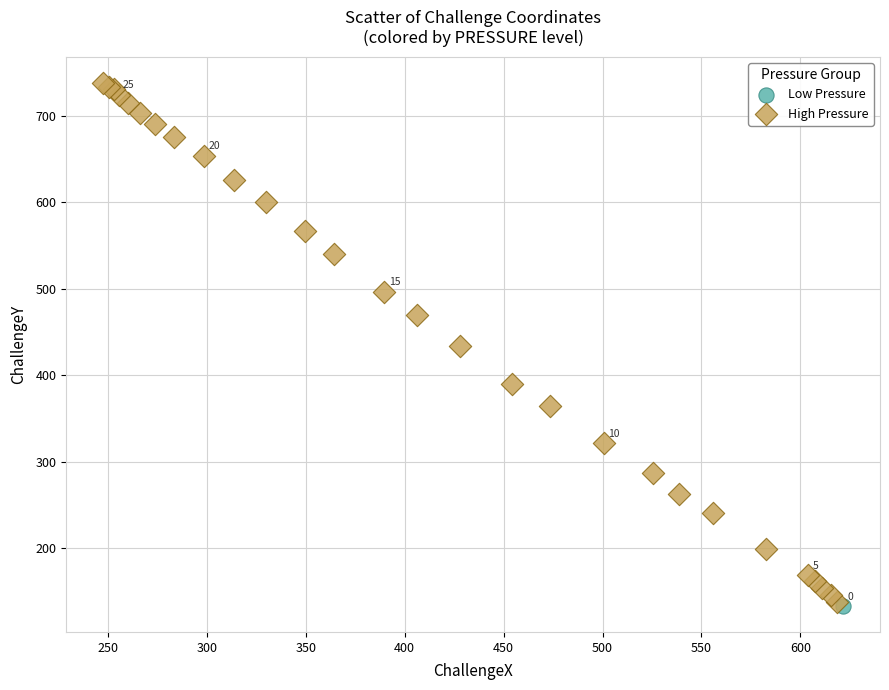

What are all the series names shown in the legend?

Low Pressure, High Pressure